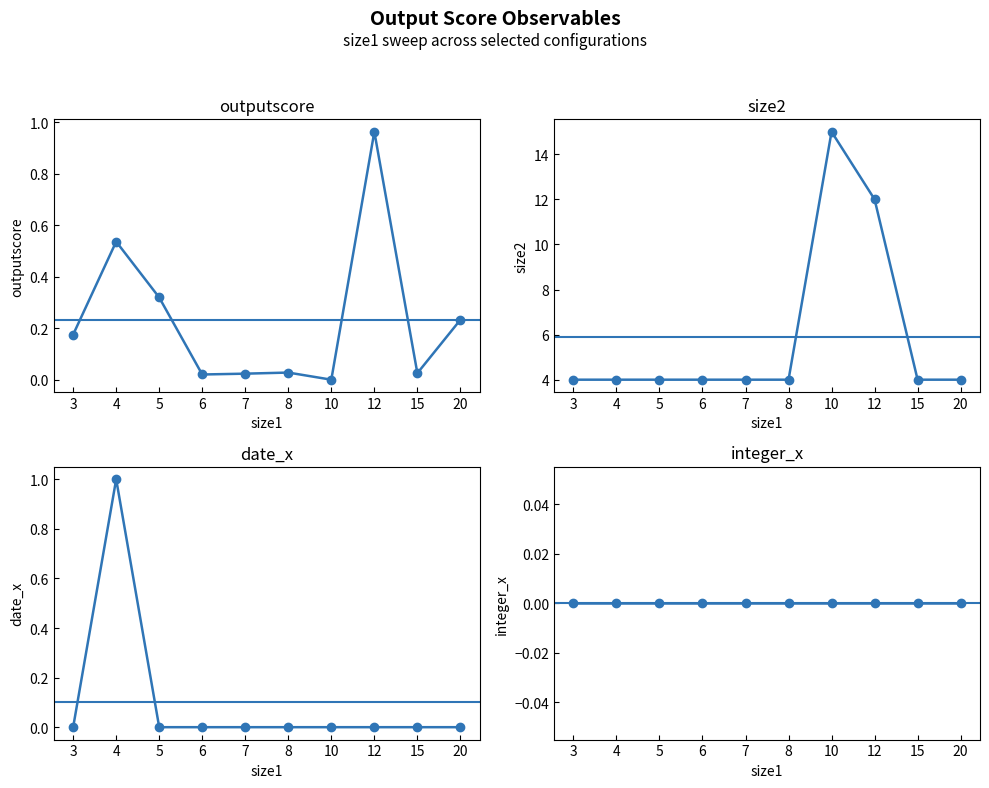

What is the average value of the outputscore series?

0.2